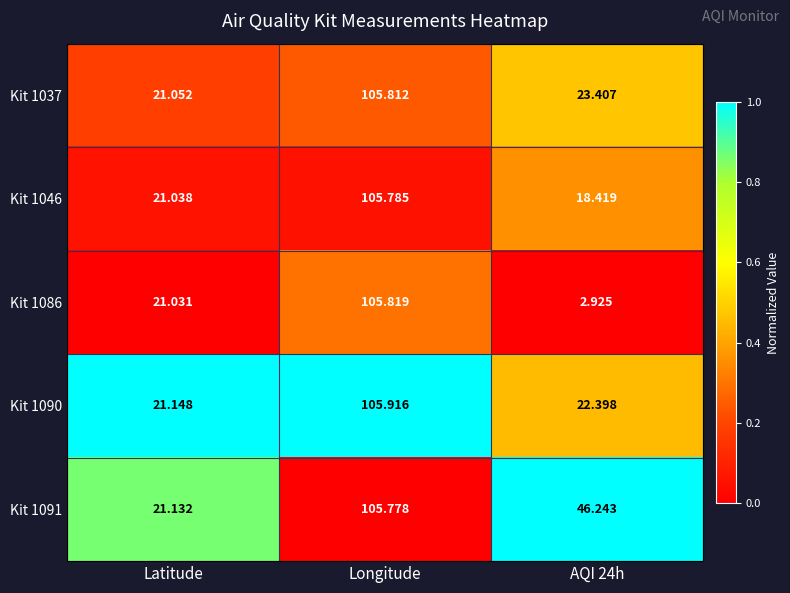

Which label corresponds to the largest value in the chart?

Longitude